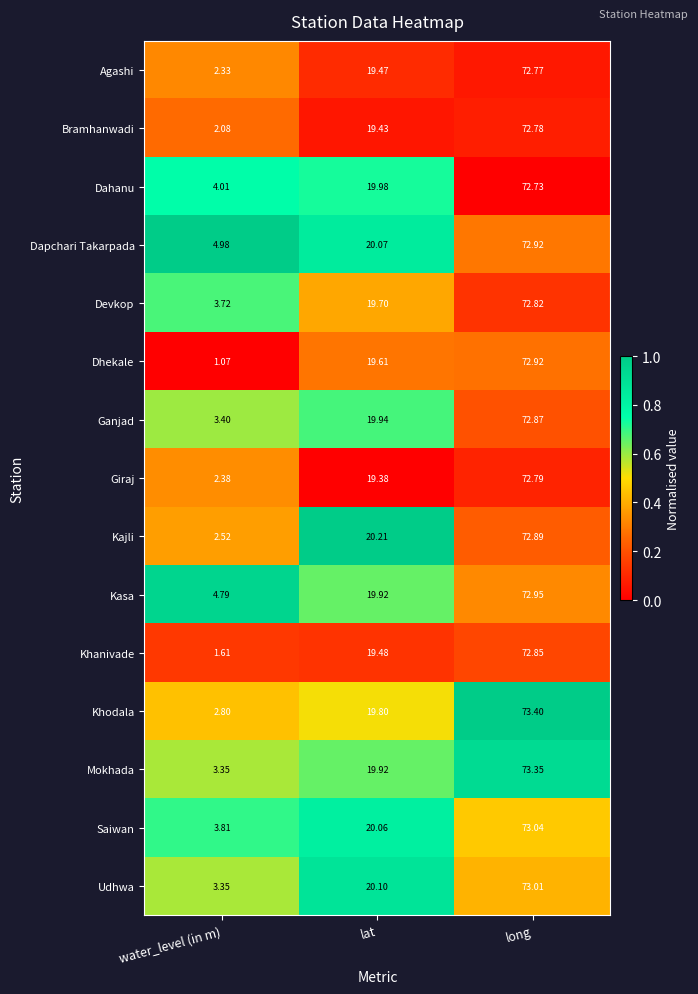

Which series changed the most between water_level (in m) and lat?

Dhekale